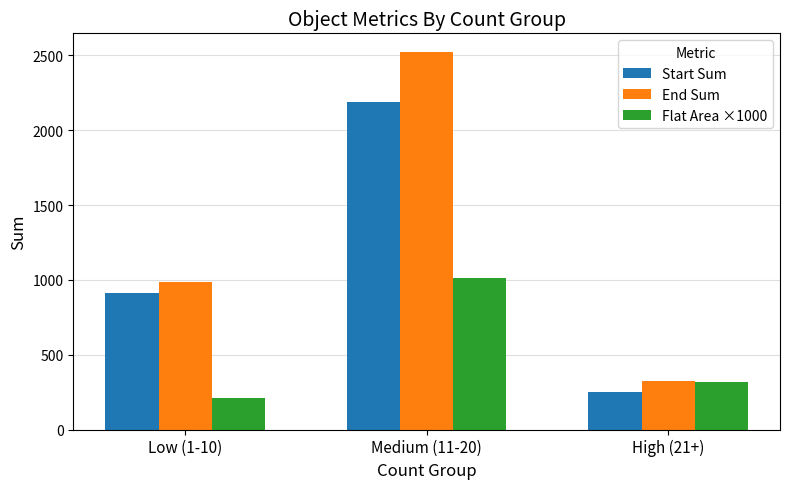

What is the difference between the highest and lowest values at Low (1-10)?

776.2